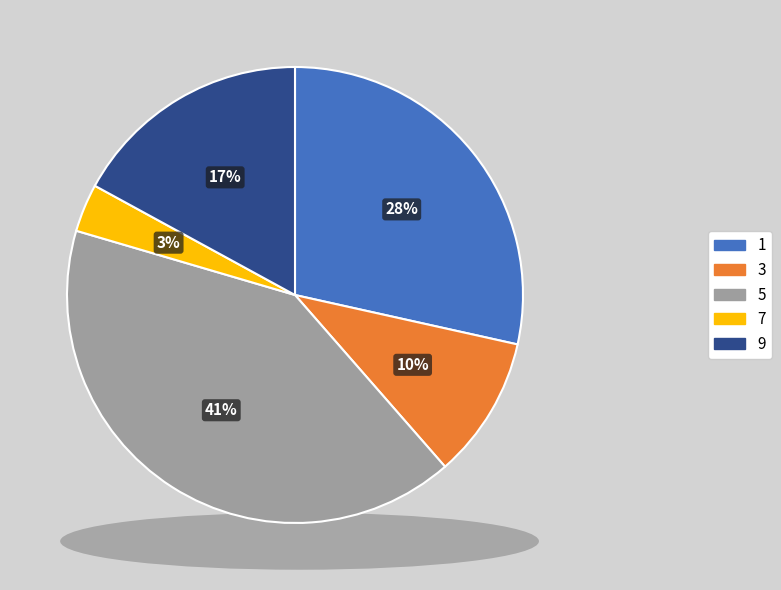

Is there any slice that represents more than half of the pie?

No